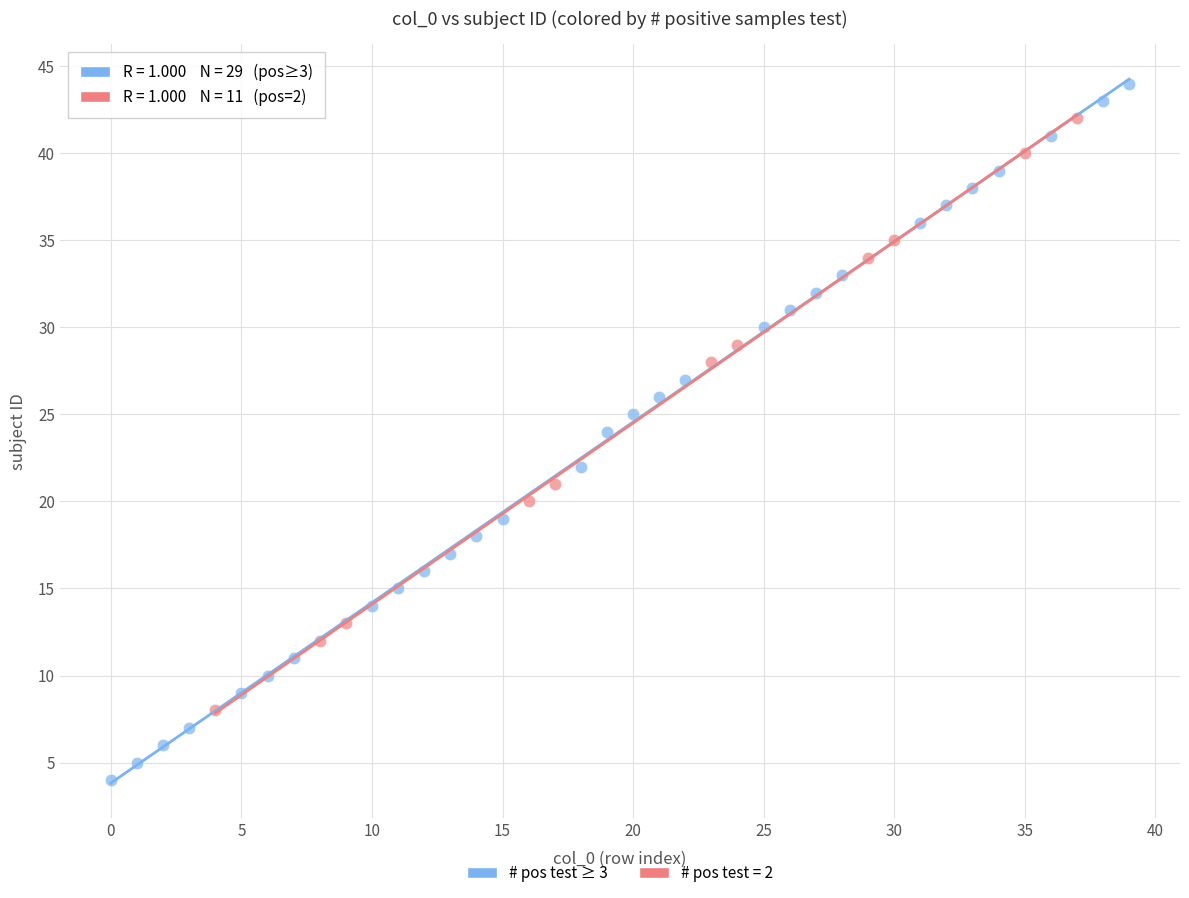

Which series contains the lowest Y value?

# pos test ≥ 3